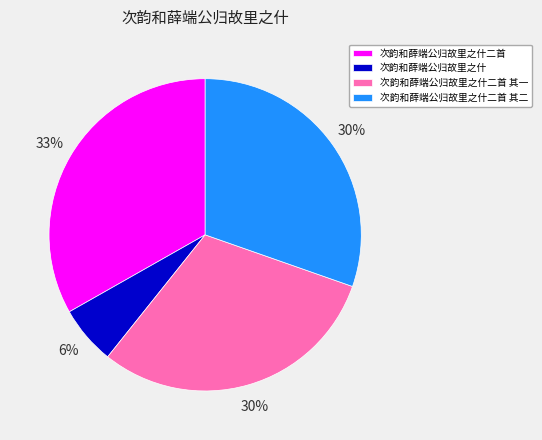

True or false: 次韵和薛端公归故里之什二首 其一 accounts for 16% of the total.

False